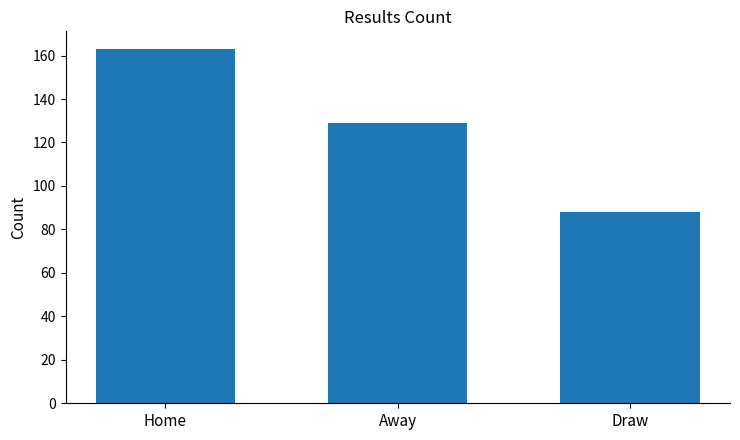

At which label does the data first exceed 129?

Home